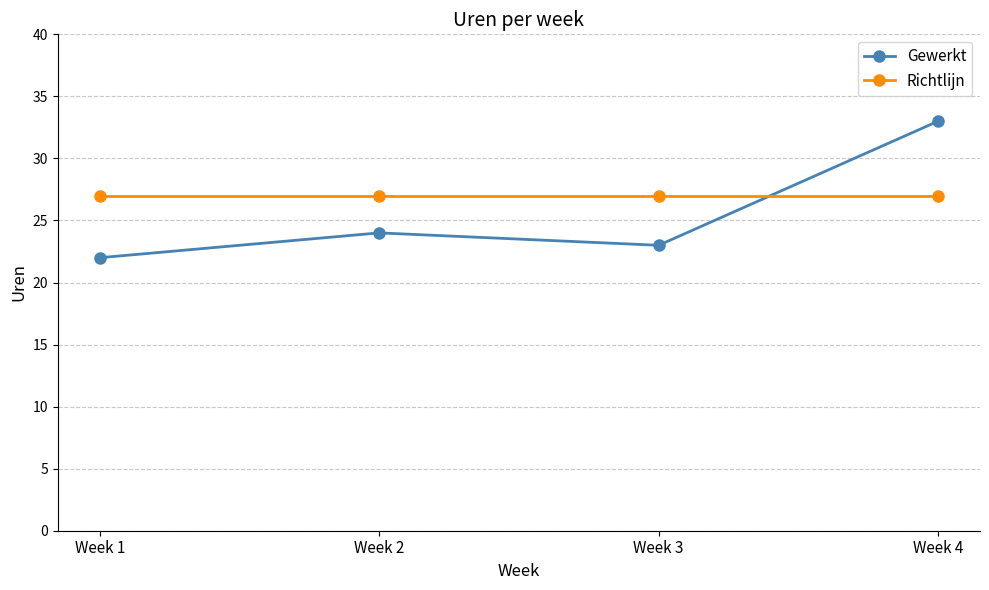

Reading left to right, extract all data points from this chart.

Gewerkt: 22	24	23	33
Richtlijn: 27	27	27	27